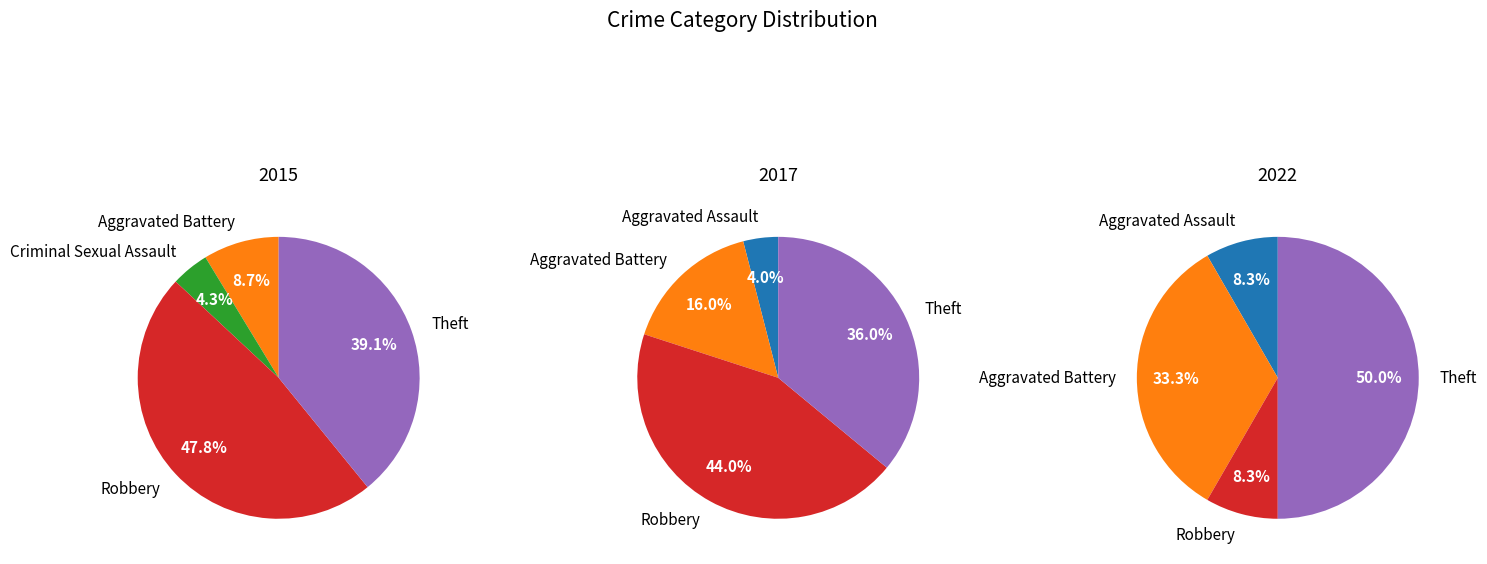

Is Criminal Sexual Assault the majority of the pie?

No